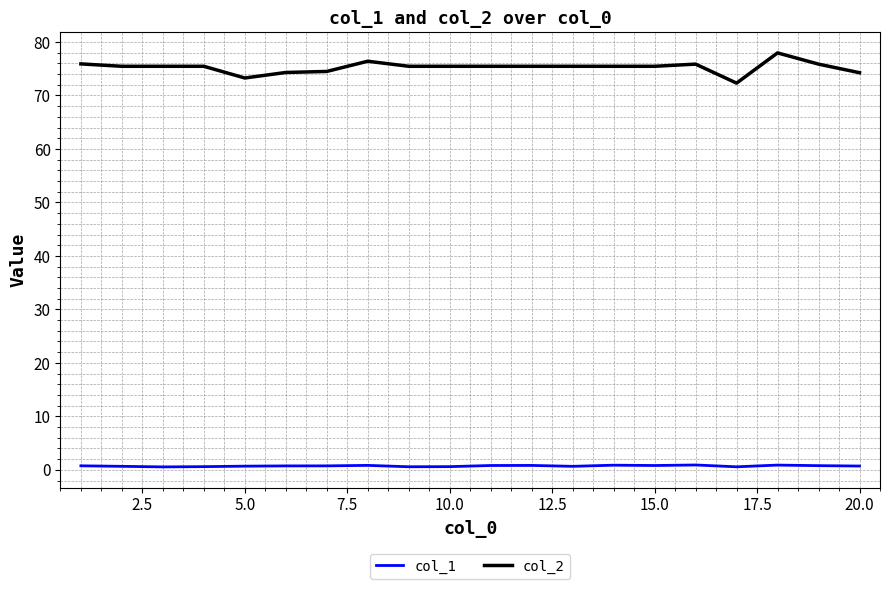

Is this an area chart (filled region under the line)?

No